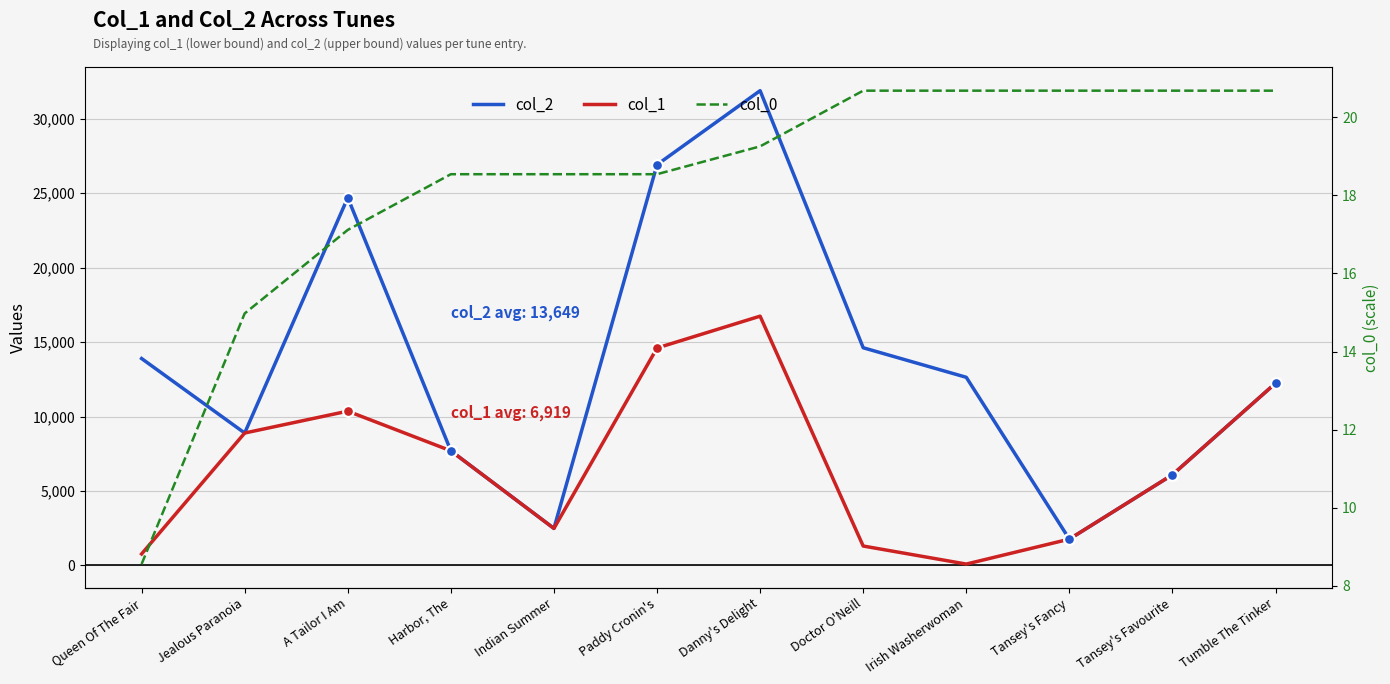

Which series contains the highest Y value?

col_2